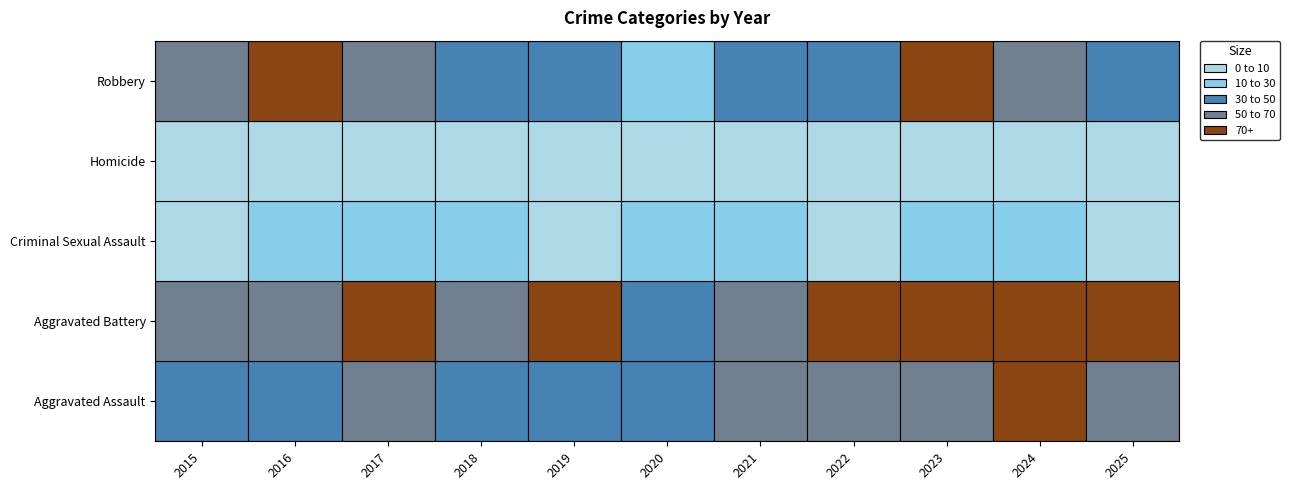

Reading left to right, transcribe all the data shown in this chart.

Aggravated Assault: 2015=46	2016=43	2017=54	2018=35	2019=44	2020=42	2021=57	2022=61	2023=69	2024=83	2025=60
Aggravated Battery: 2015=65	2016=61	2017=90	2018=51	2019=75	2020=49	2021=66	2022=70	2023=85	2024=70	2025=81
Criminal Sexual Assault: 2015=7	2016=12	2017=16	2018=10	2019=9	2020=11	2021=13	2022=8	2023=11	2024=14	2025=6
Homicide: 2015=8	2016=1	2017=8	2018=6	2019=6	2020=1	2021=1	2022=7	2023=7	2024=5	2025=4
Robbery: 2015=55	2016=75	2017=63	2018=42	2019=39	2020=27	2021=38	2022=33	2023=70	2024=51	2025=43